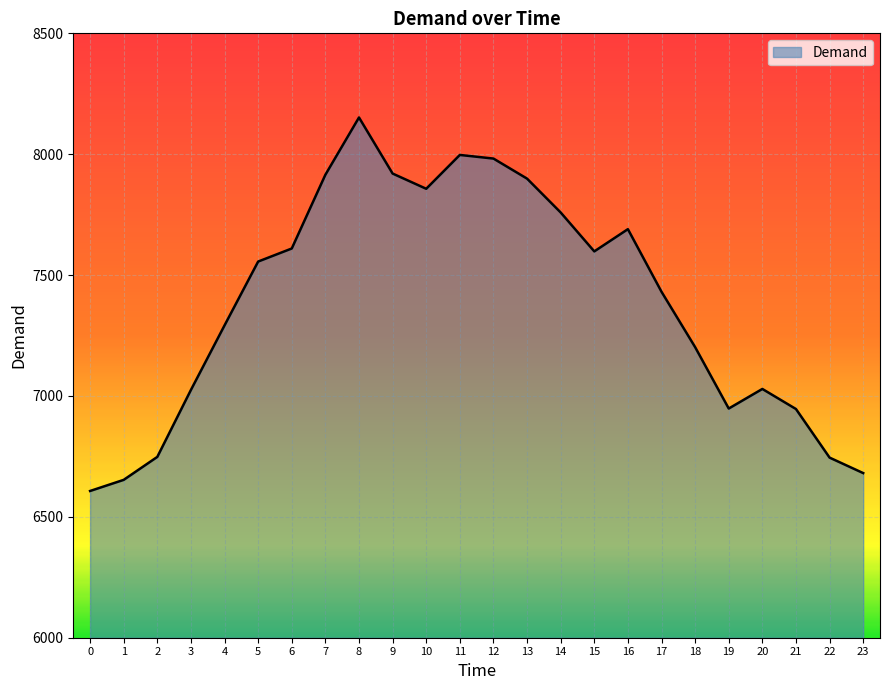

True or false: the data shows 4366 at 0.

False